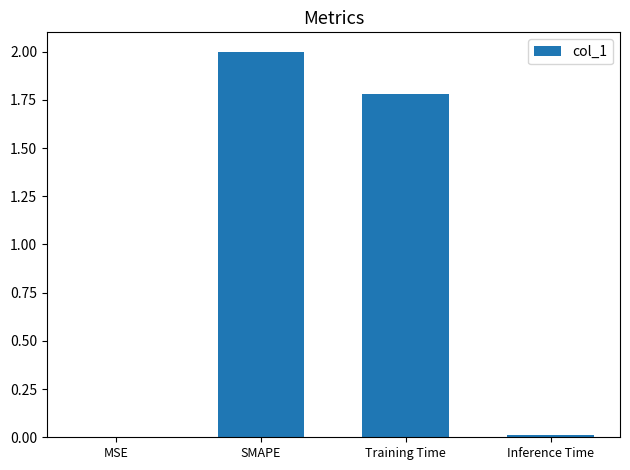

What is the greatest value displayed?

2.0